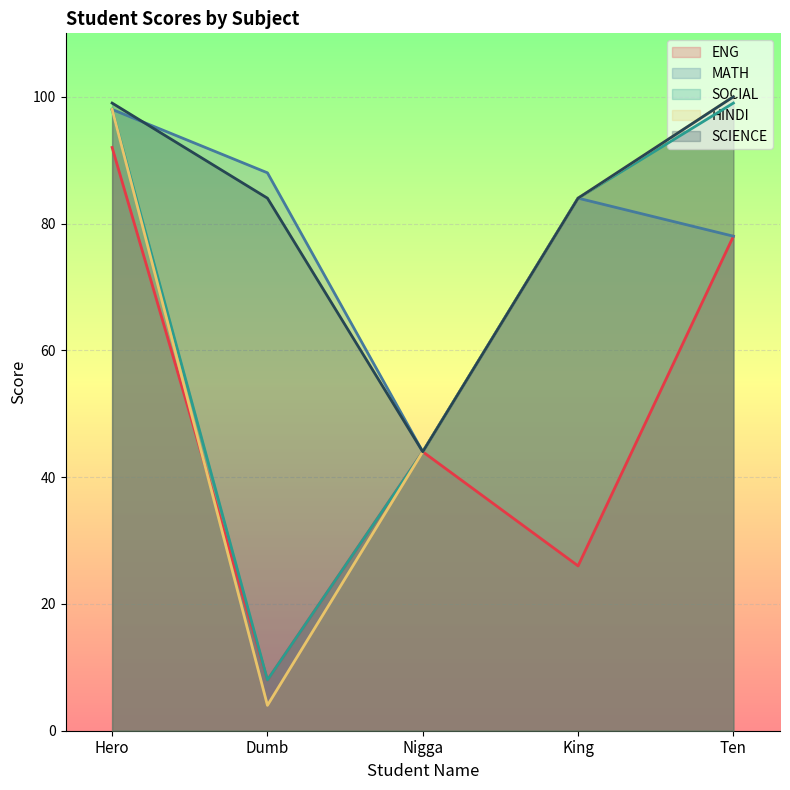

What is the sum of the HINDI values at King and Hero?

182